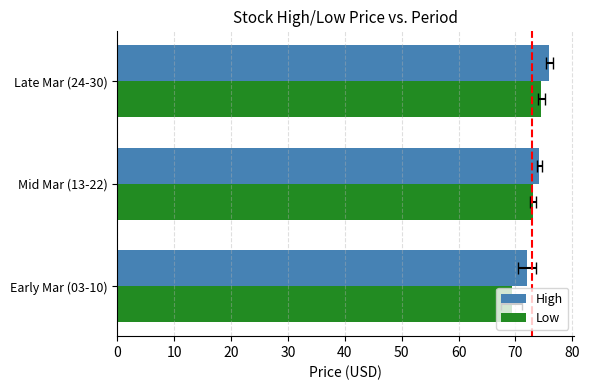

What is the lowest value of the Low series?

69.4